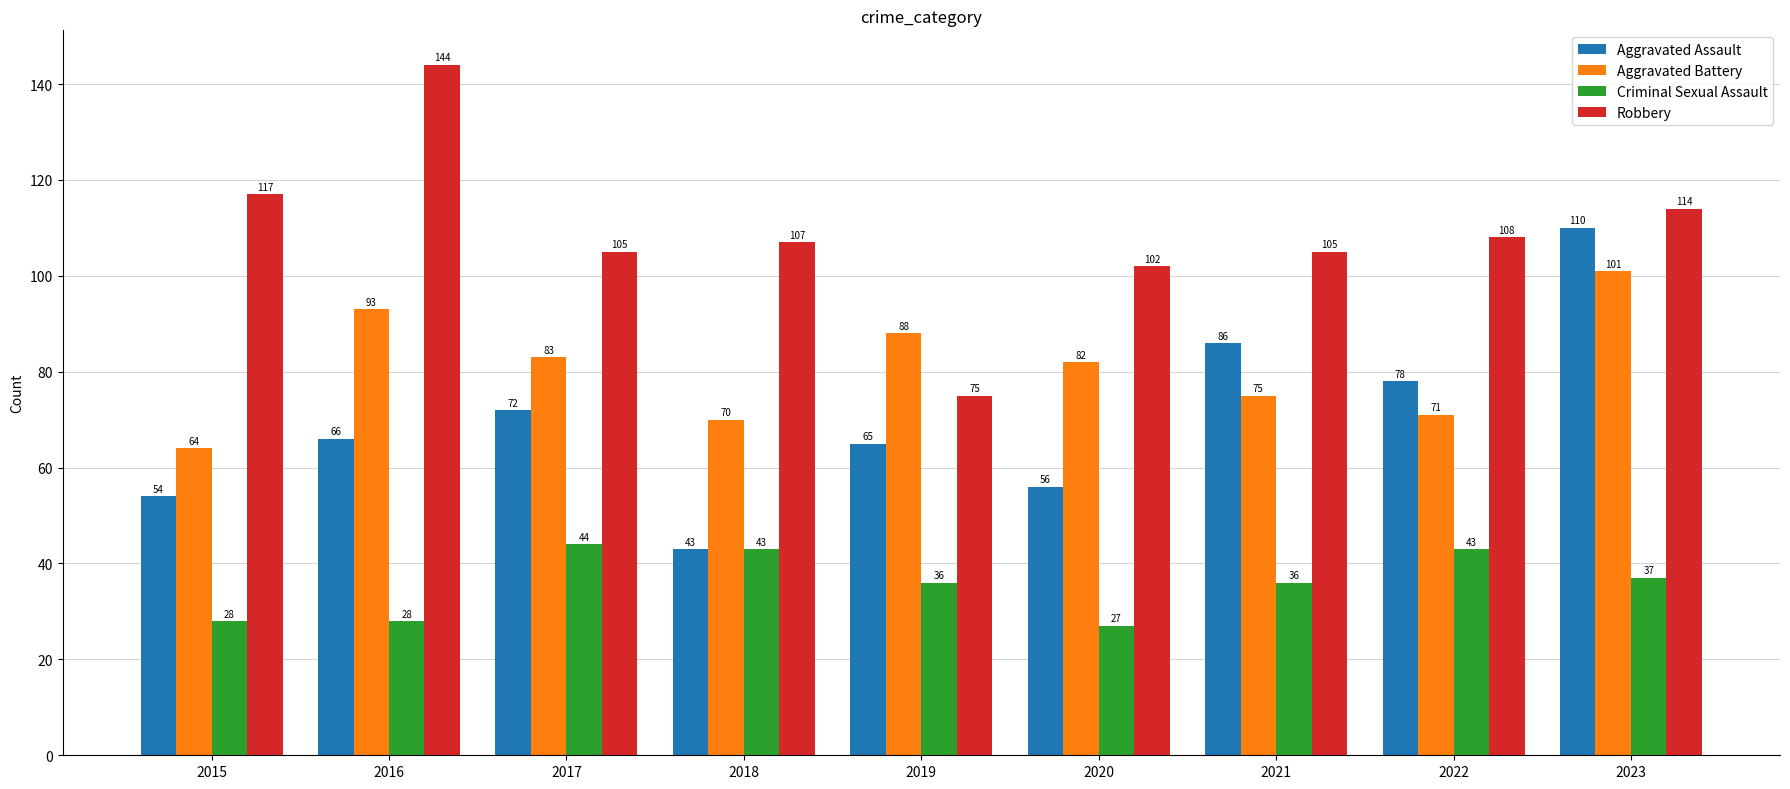

At which label is Aggravated Battery closest to 82?

2020